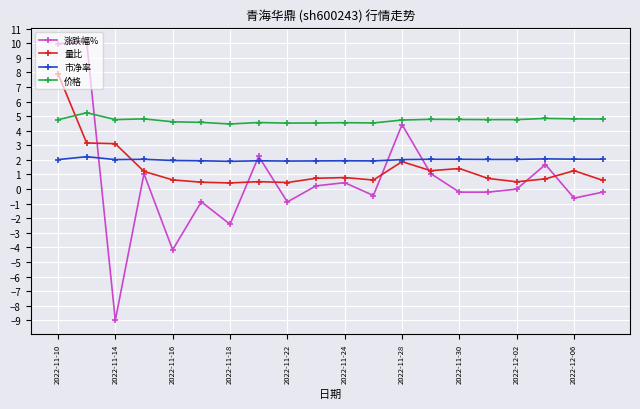

What is the value of the 价格 point at the 8th from the left?

4.6